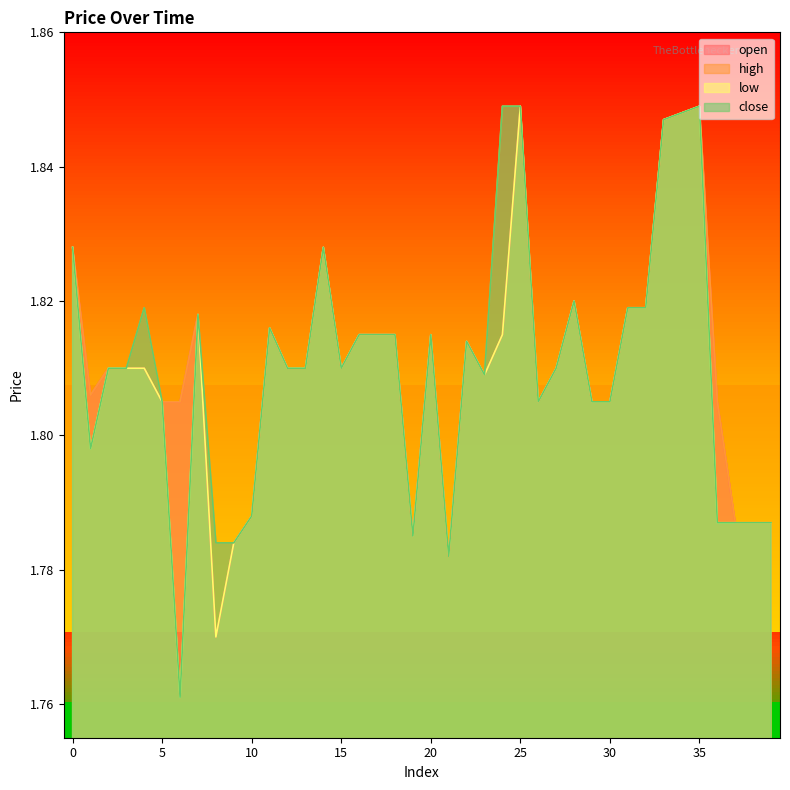

True or false: close has a value of 2.8 at 9.

False